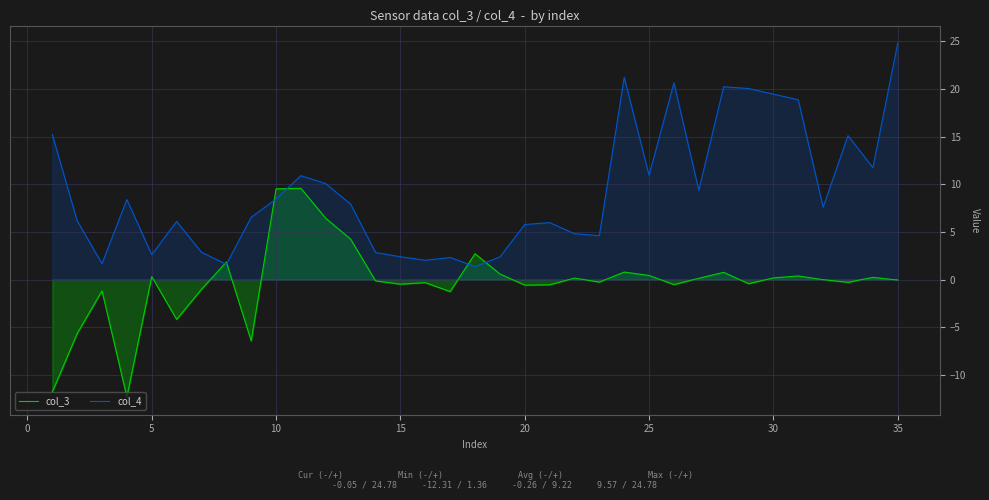

True or false: col_3 has more than 0 interior local peaks.

True